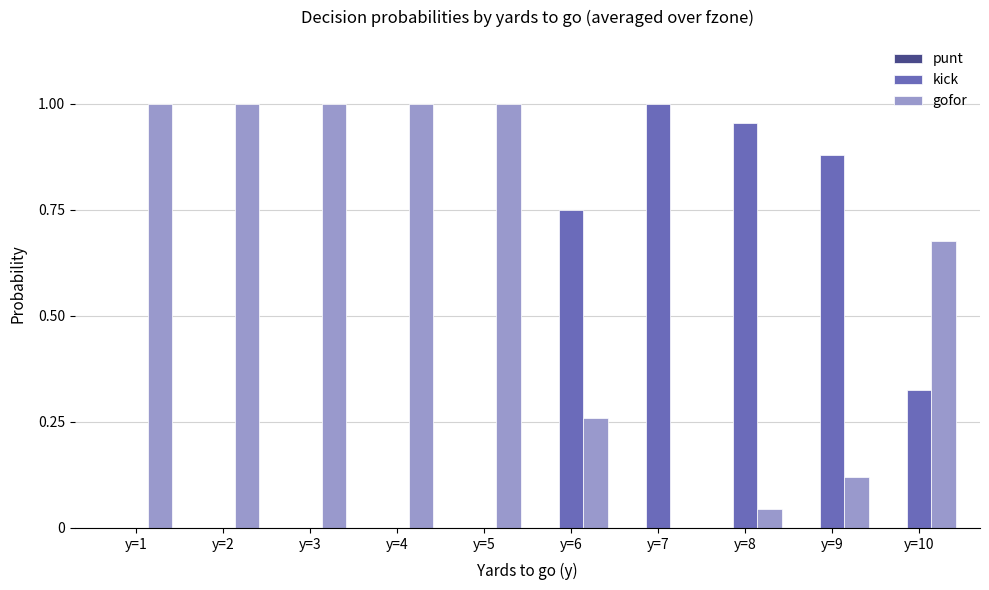

Is it true that kick equals 0.0 at y=3?

True